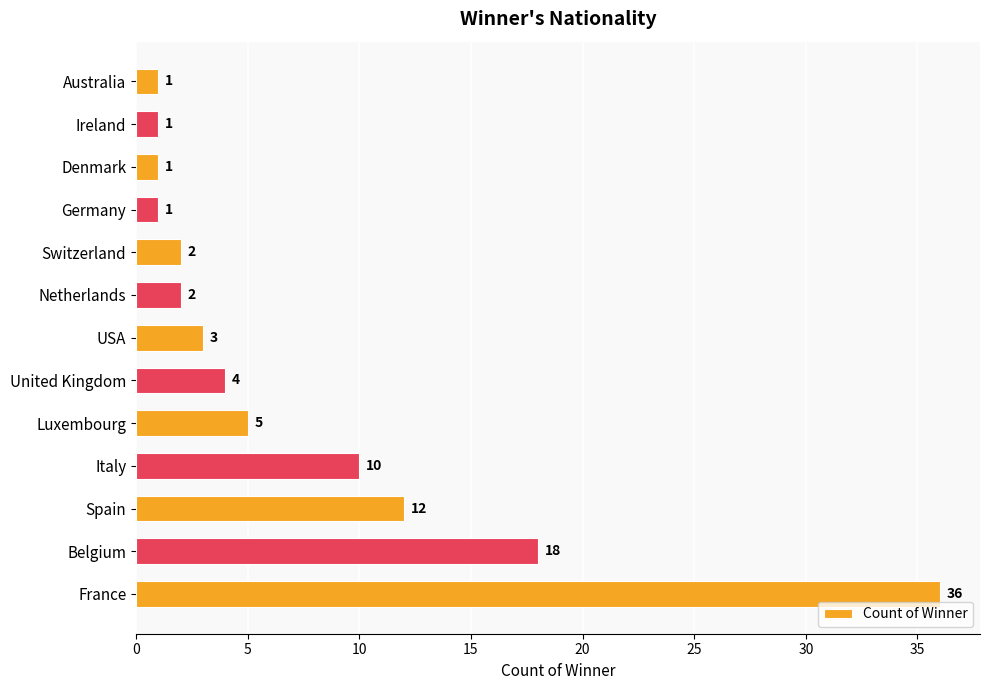

True or false: the data shows 1 at USA.

False